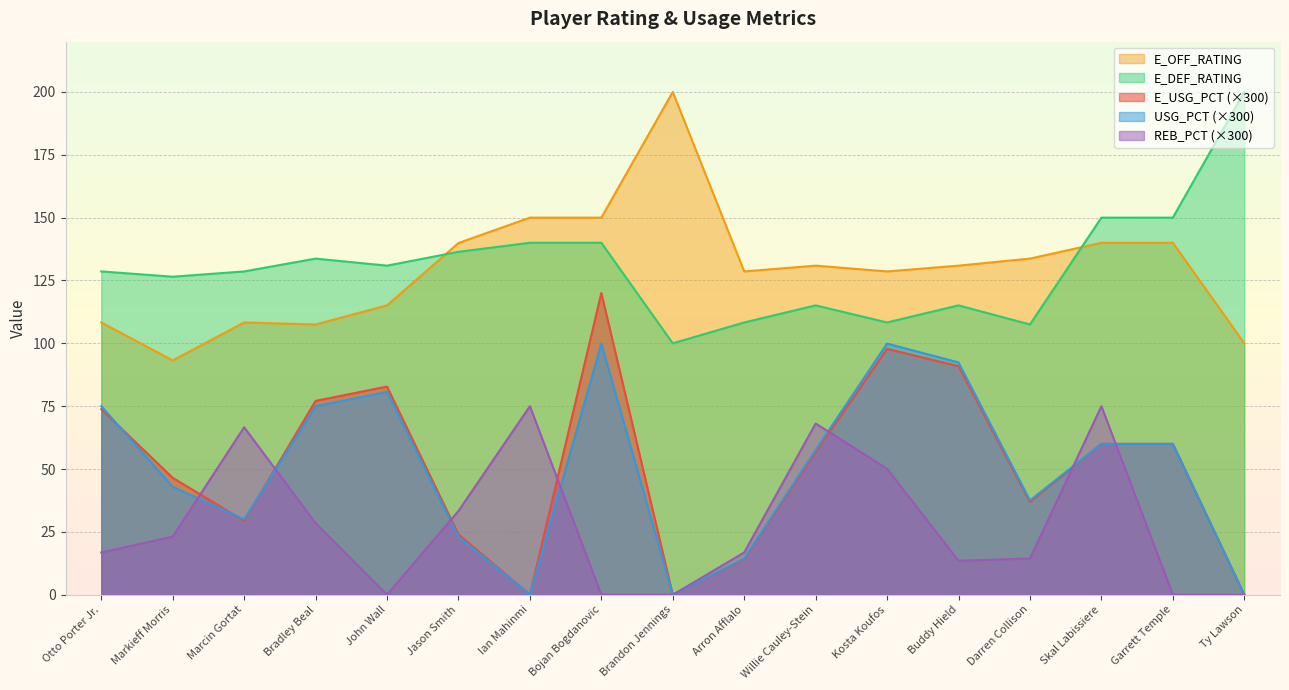

How many lines are shown in the chart?

5